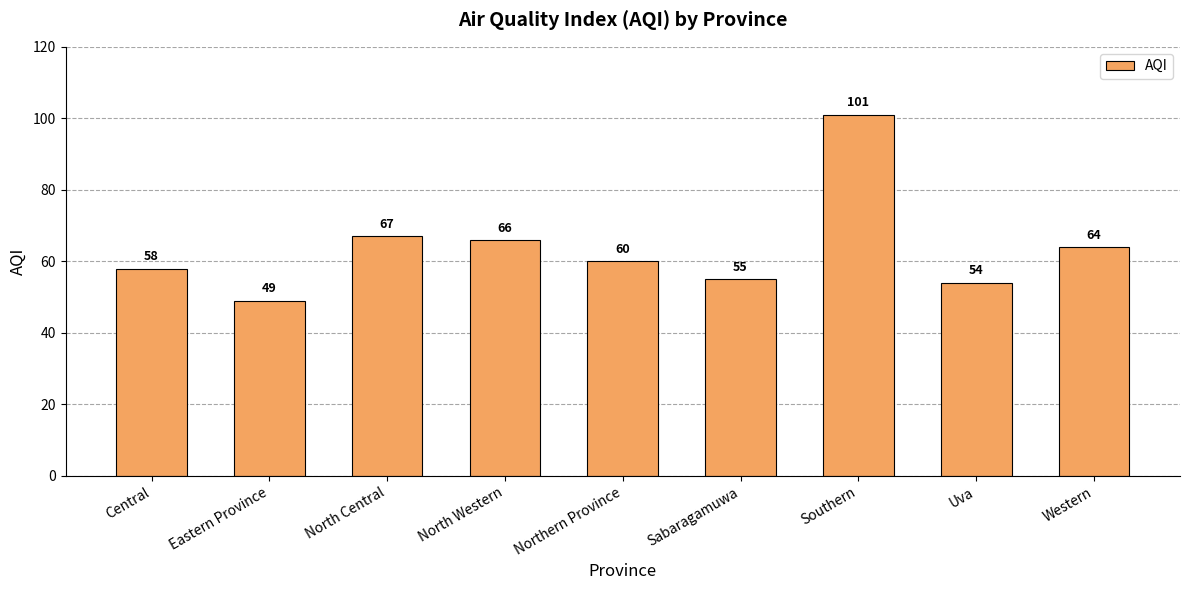

What is the smallest value displayed?

49